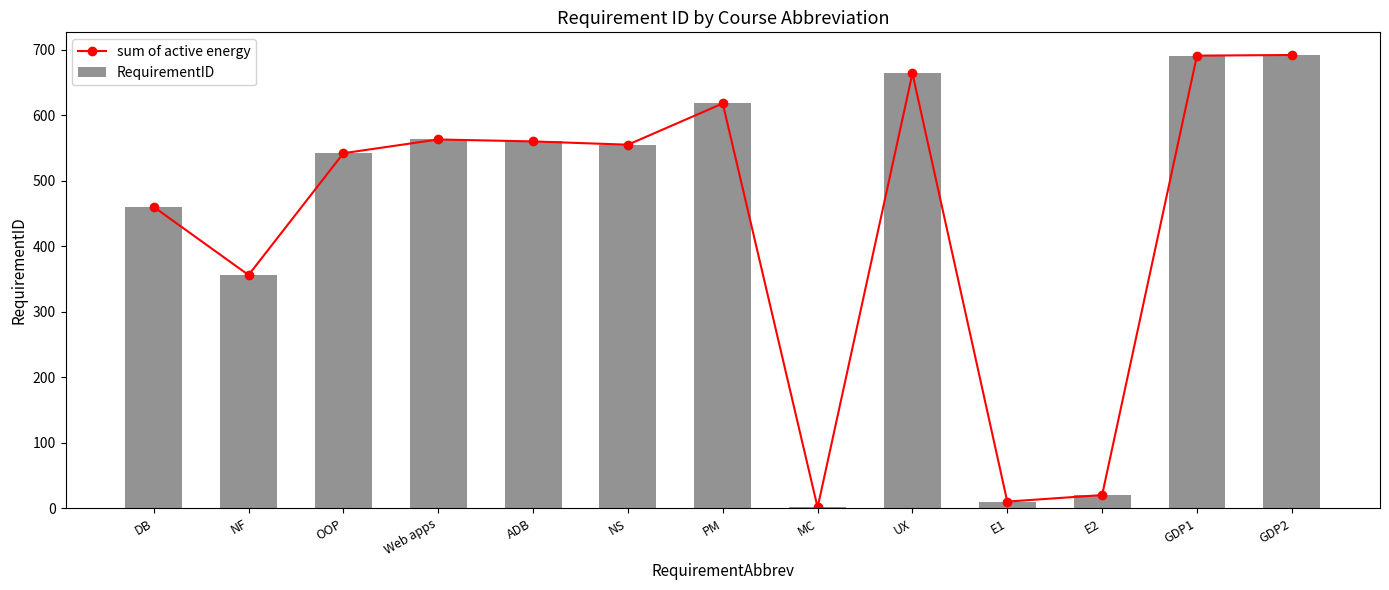

Reading left to right, what are all the values shown in this chart?

sum of active energy: 460	356	542	563	560	555	618	1	664	10	20	691	692
RequirementID: 460	356	542	563	560	555	618	1	664	10	20	691	692